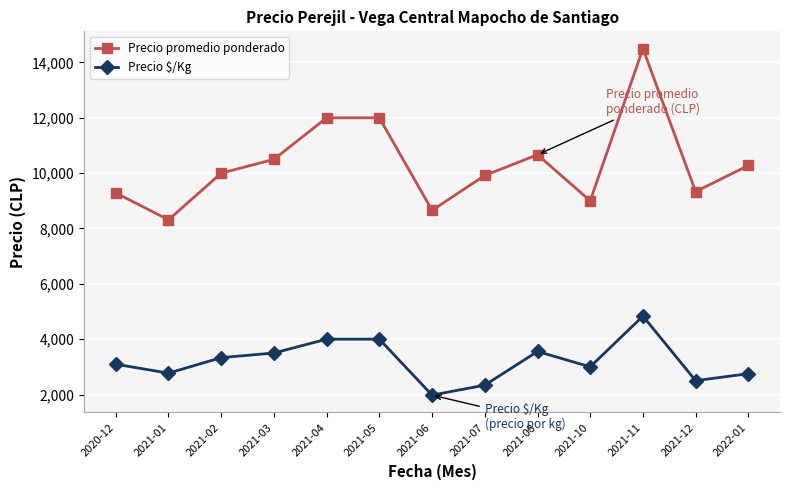

True or false: Precio $/Kg and Precio promedio ponderado intersect in this chart.

False